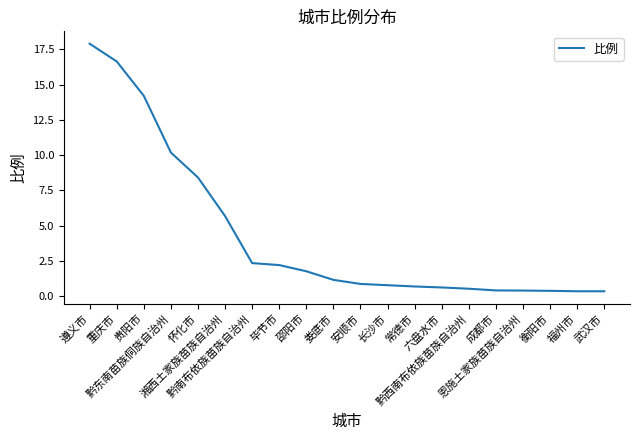

What is the difference between the maximum and minimum values?

17.6